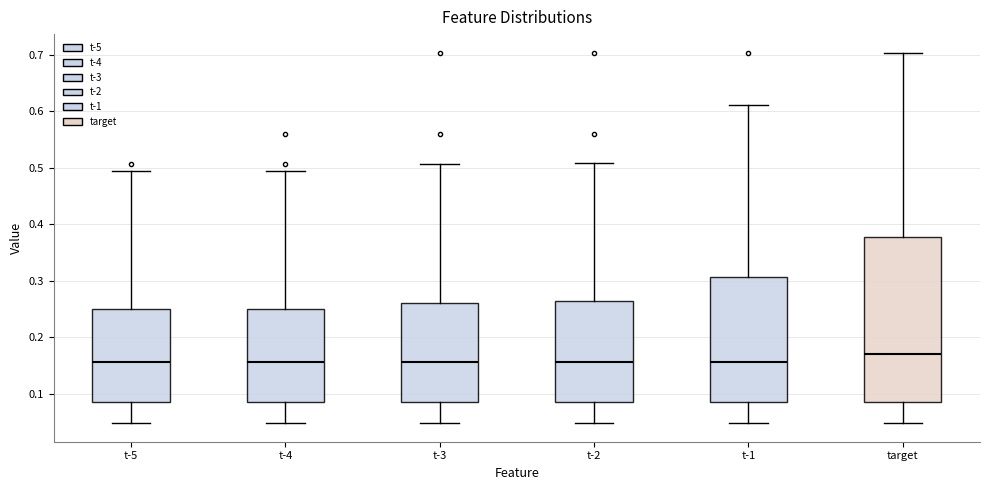

Which box has the highest median line?

target